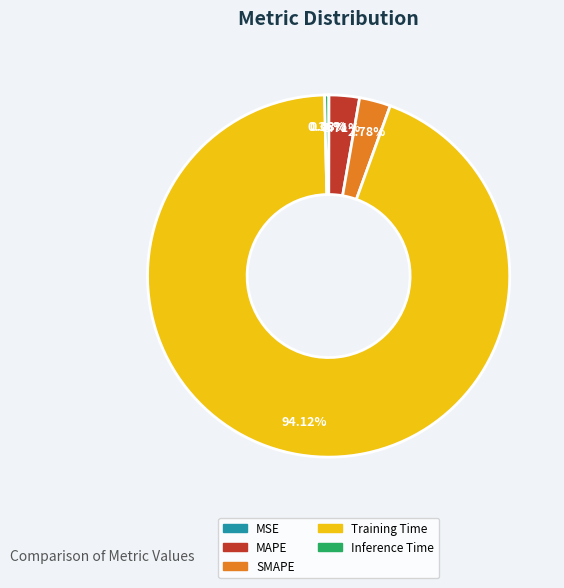

Which category has the biggest portion of the pie?

Training Time